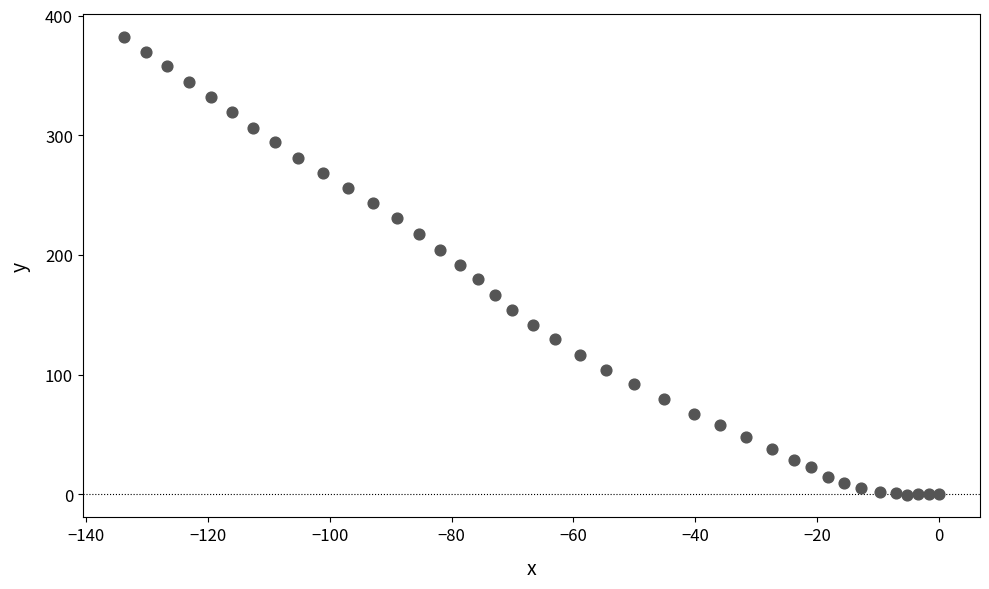

What is the range of X values (max minus min)?

133.8